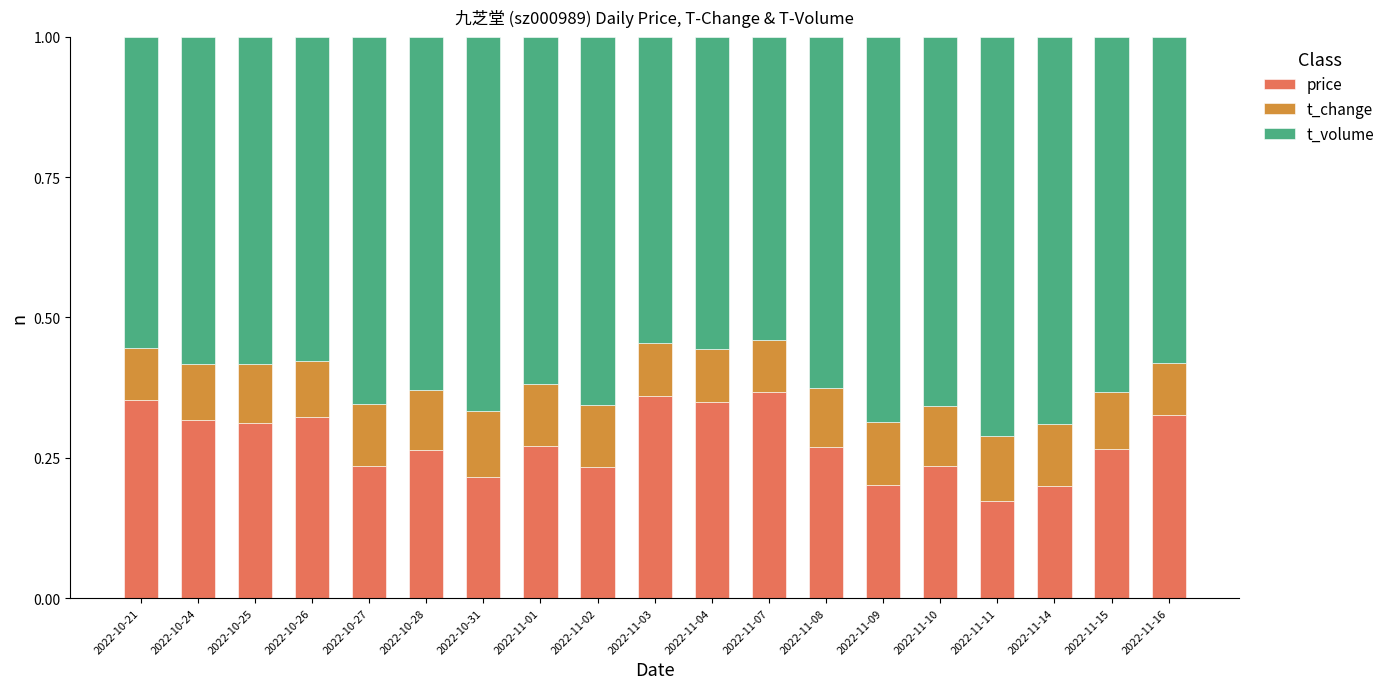

What is the total value across all series at 2022-11-03?

1.0